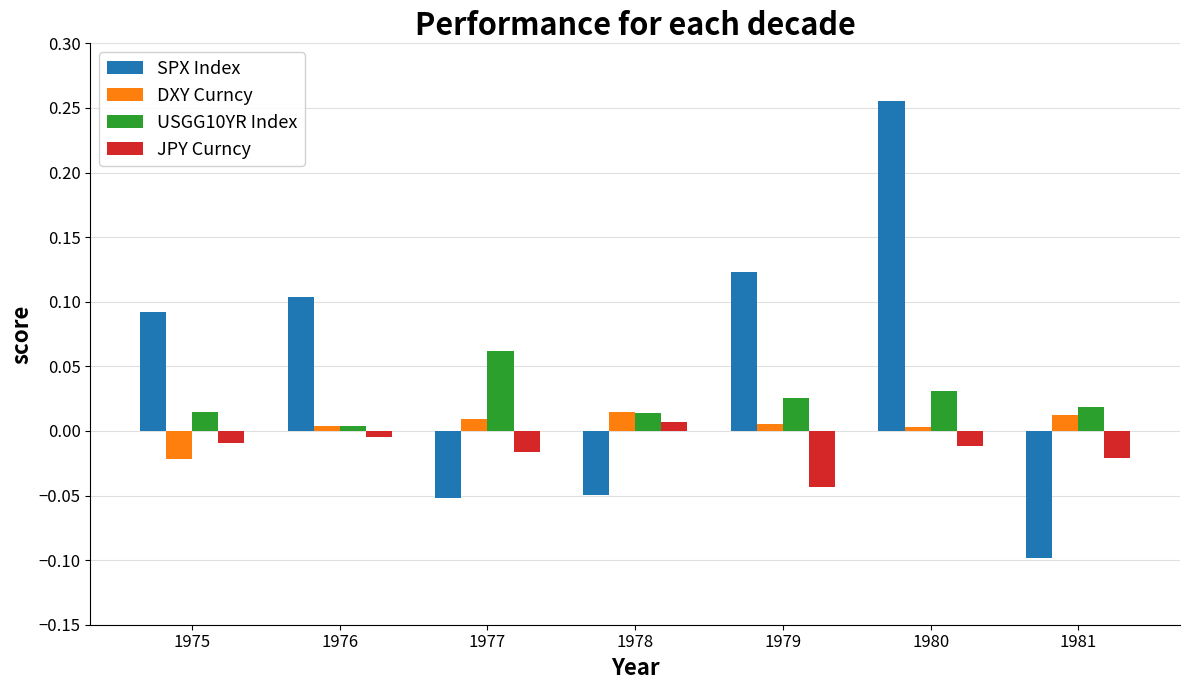

What are all the series names shown in the legend?

SPX Index, DXY Curncy, USGG10YR Index, JPY Curncy